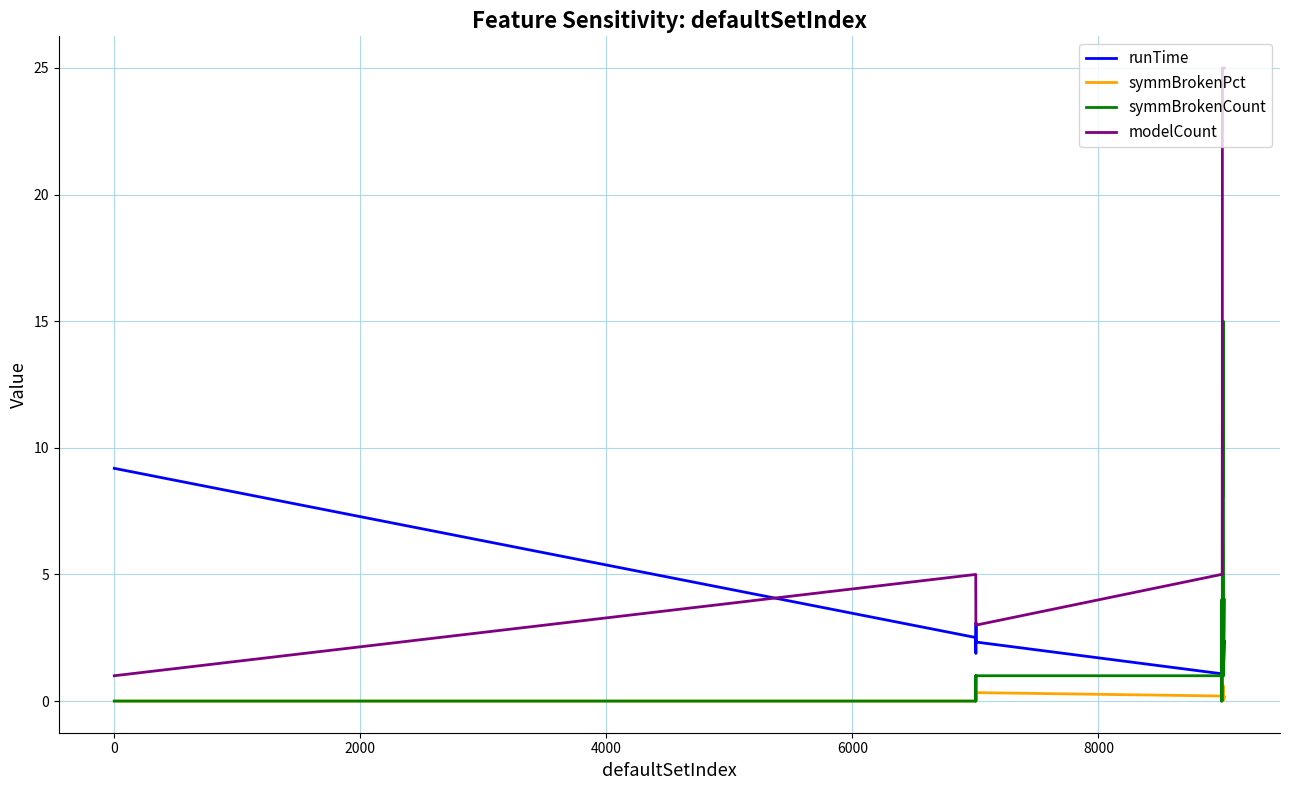

Rank the series by their maximum value, from highest to lowest.

modelCount, symmBrokenCount, runTime, symmBrokenPct